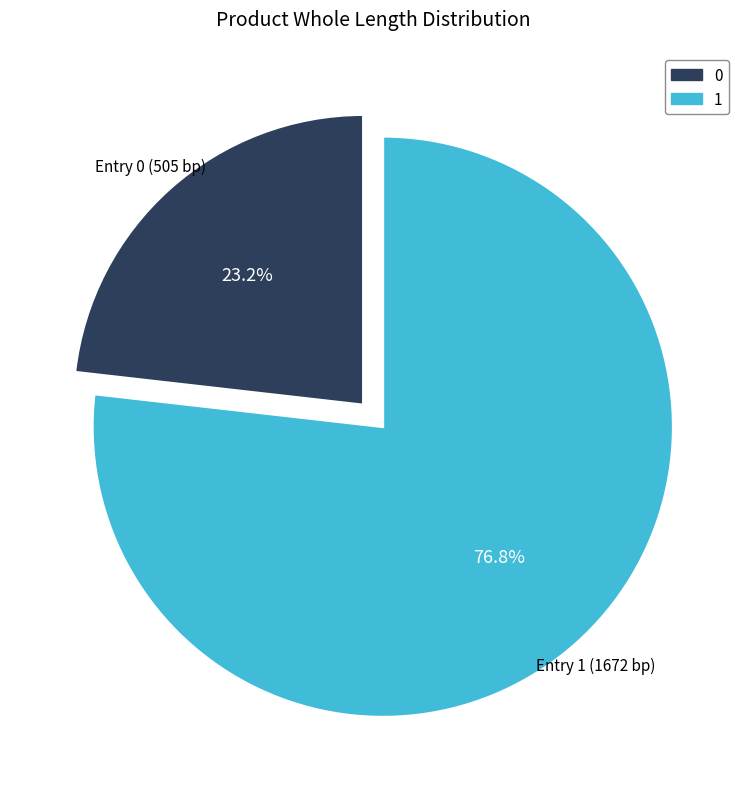

Rank the categories by value from lowest to highest.

0, 1